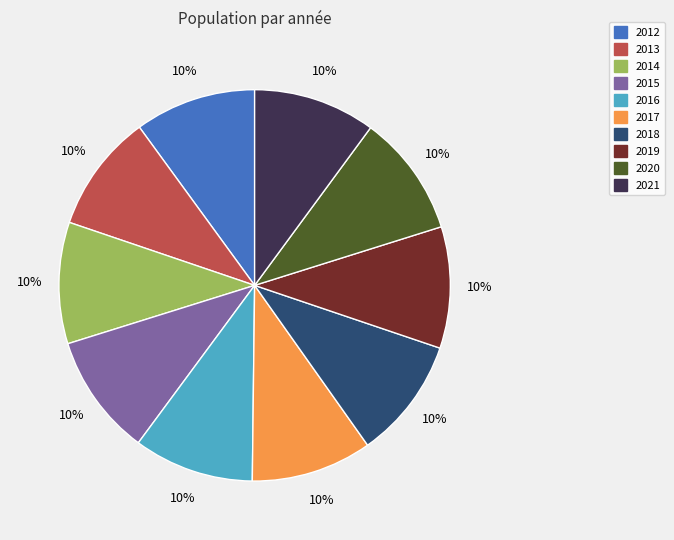

To the nearest percent, what is the average slice percentage?

10%